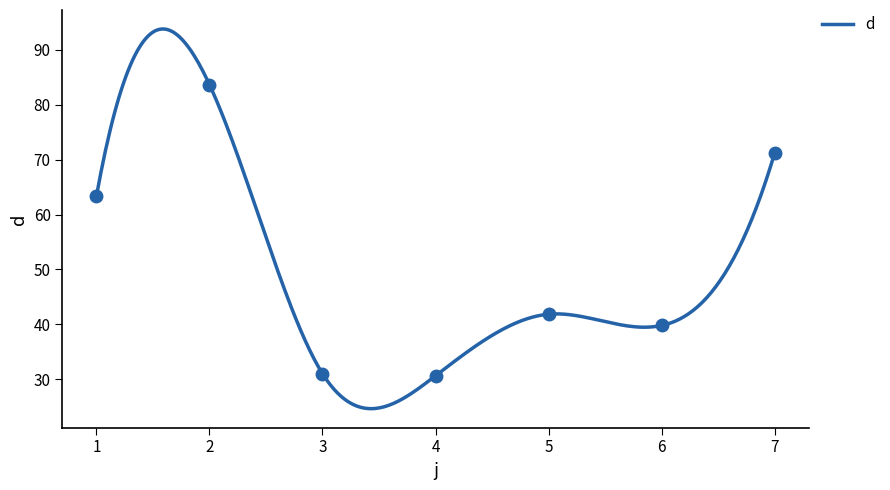

What is the value of the 6th point from the left?

39.8